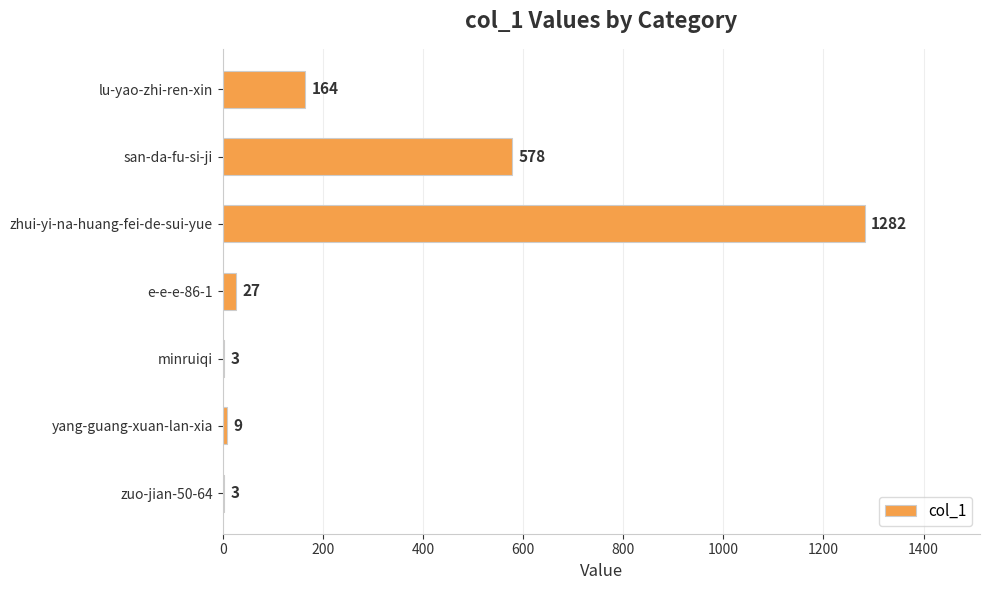

Reading bottom to top, transcribe all the data shown in this chart.

zuo-jian-50-64=3	yang-guang-xuan-lan-xia=9	minruiqi=3	e-e-e-86-1=27	zhui-yi-na-huang-fei-de-sui-yue=1282	san-da-fu-si-ji=578	lu-yao-zhi-ren-xin=164